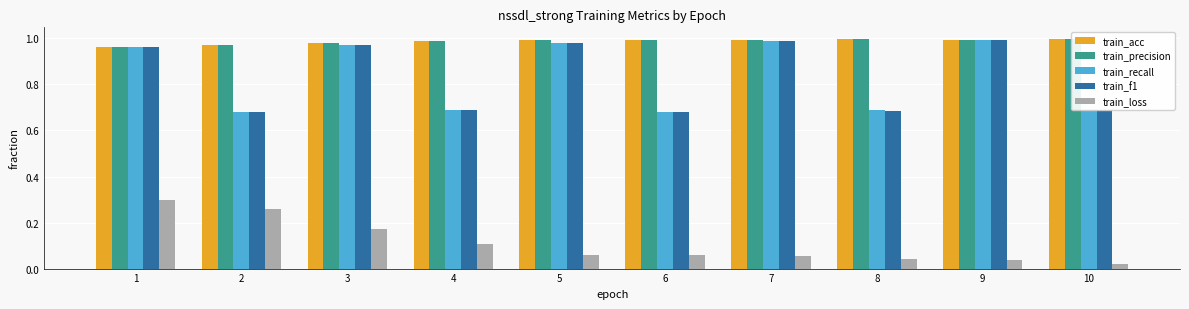

Which series has the widest spread of values?

train_recall